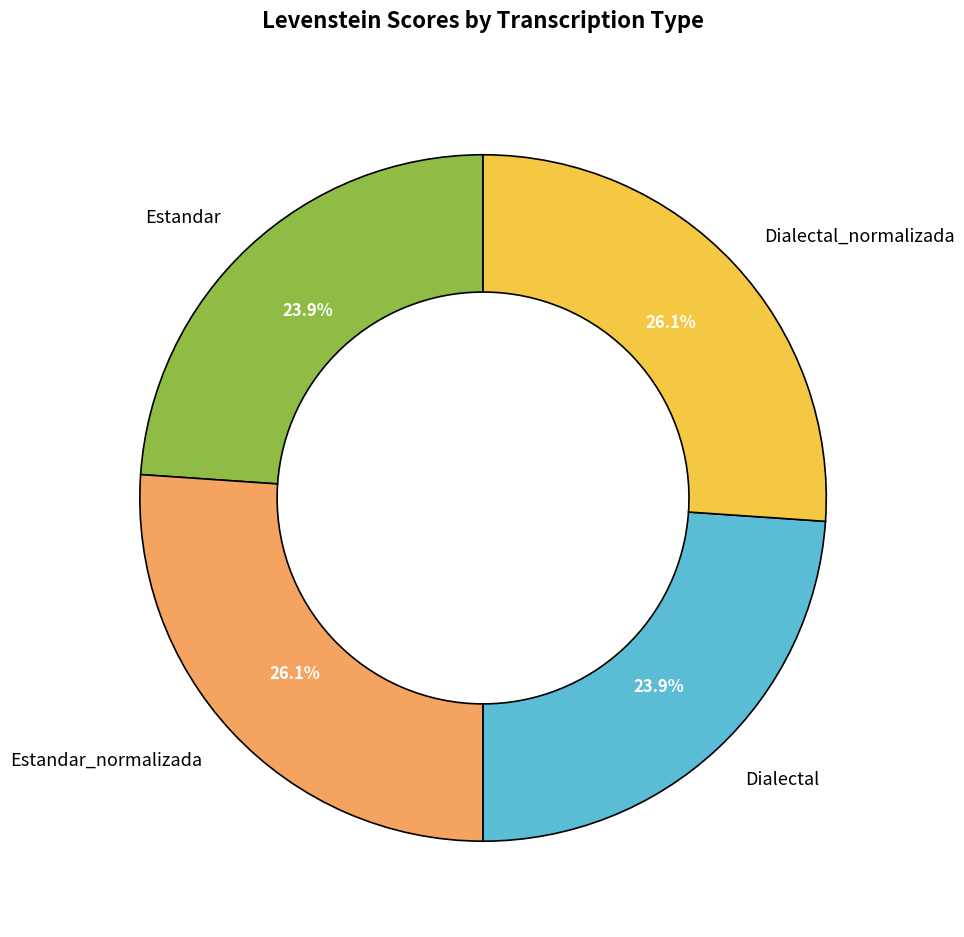

Approximately how many times larger is the value at Estandar_normalizada compared to Estandar?

1.1